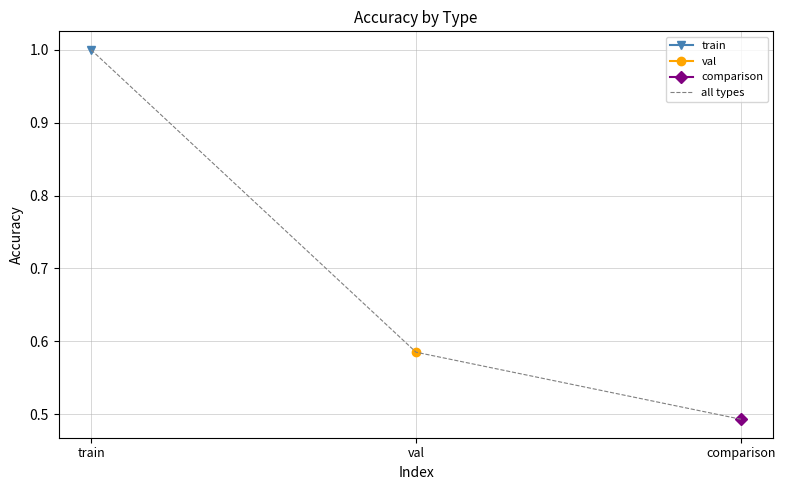

Reading right to left, what are all the values shown in this chart?

comparison=0.5	val=0.6	train=1.0